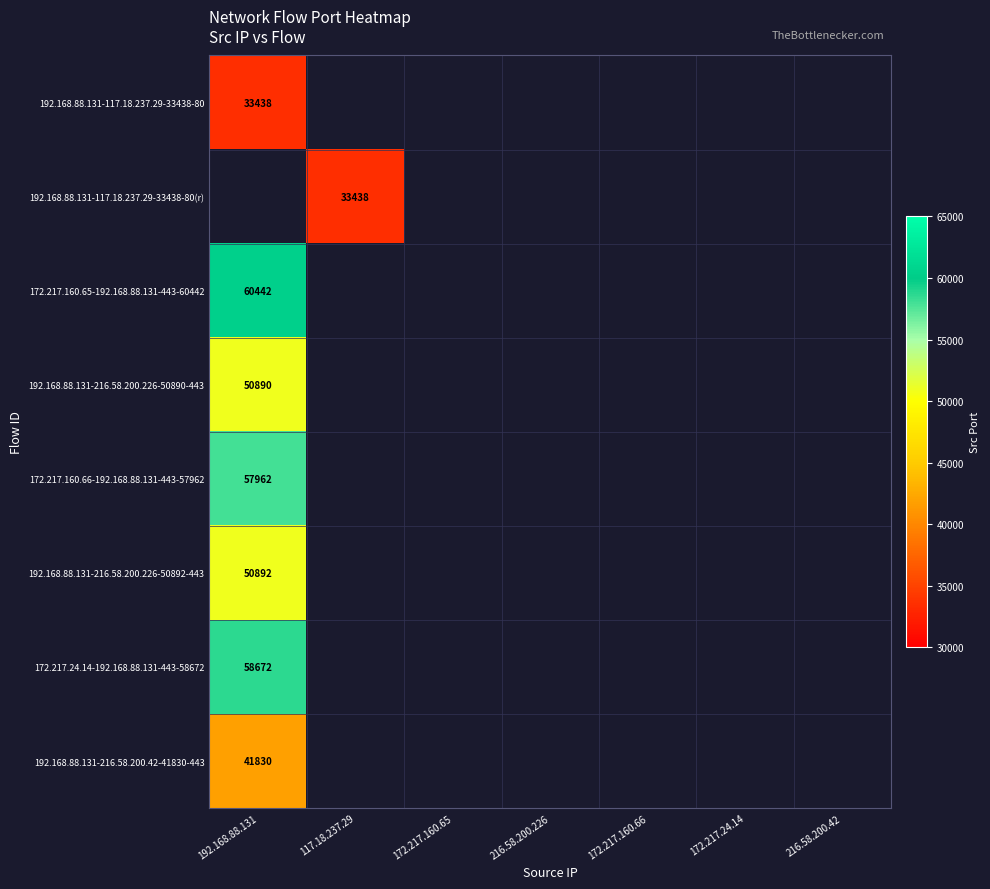

True or false: 192.168.88.131-216.58.200.42-41830-443 has a value of 41830 at 192.168.88.131.

True